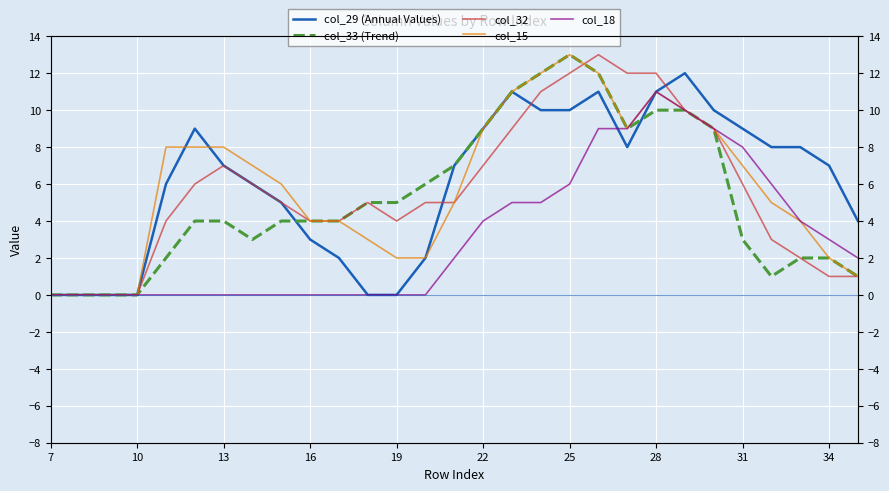

How many lines are shown in the chart?

5